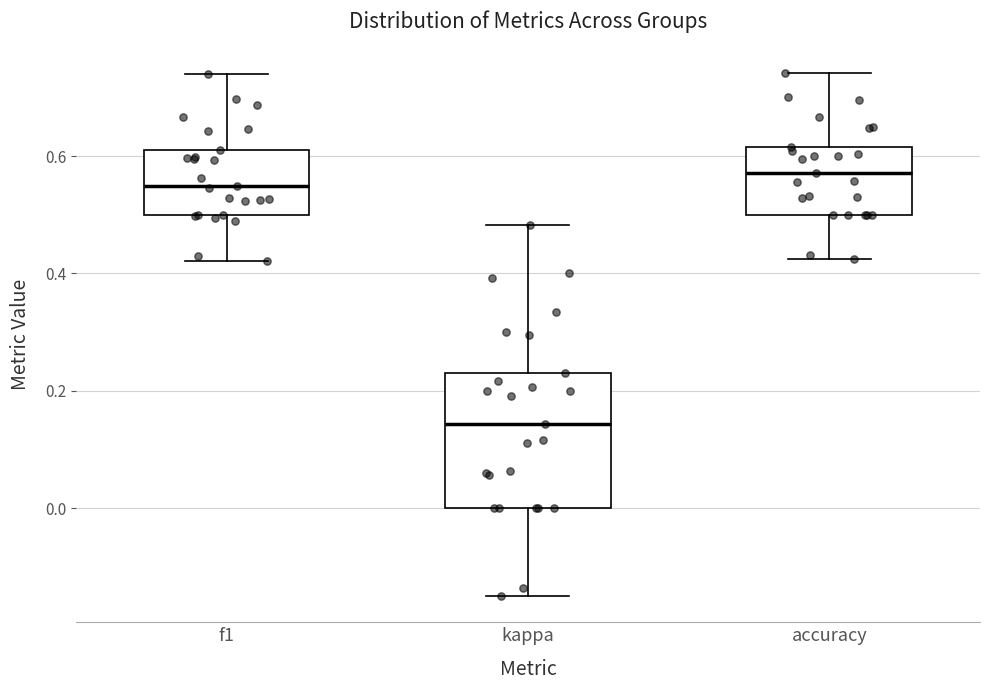

Reading left to right, transcribe this box plot: for each box, give where its median line is, the range the box spans, and where its two whiskers end, as read against the y-axis. The values are not printed on the chart, so give them approximately, as read against the axis.

f1: median 0.54, box 0.50 to 0.62, whiskers 0.42 to 0.74
kappa: median 0.14, box 0.00 to 0.24, whiskers -0.14 to 0.48
accuracy: median 0.58, box 0.50 to 0.62, whiskers 0.42 to 0.74